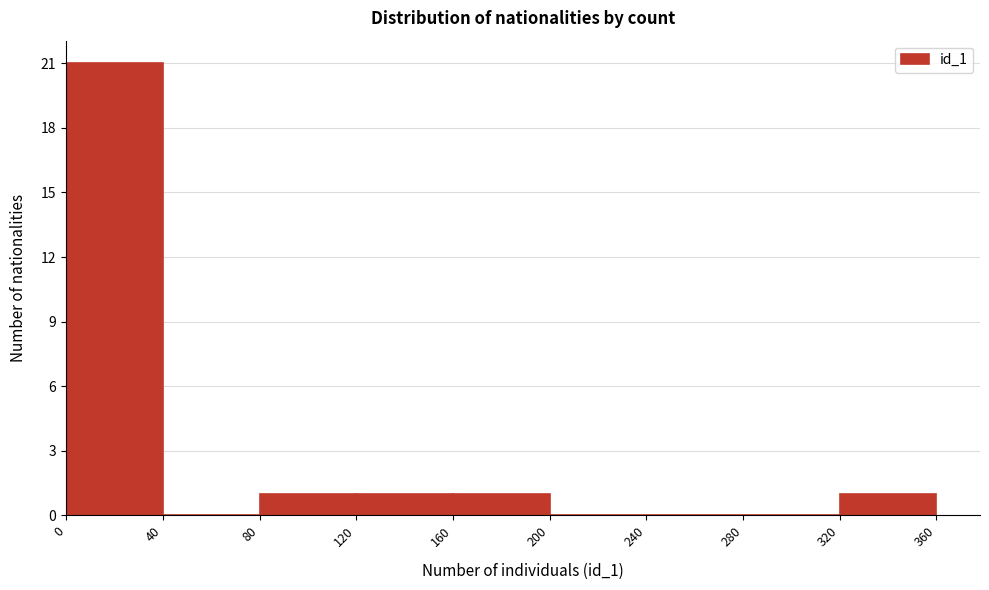

Reading left to right, list every bar in this chart as the range it spans on the x-axis followed by its height. The values are not printed on the chart, so give them approximately, as read against the axis.

0 to 40: 21
40 to 80: 0
80 to 120: 1
120 to 160: 1
160 to 200: 1
200 to 240: 0
240 to 280: 0
280 to 320: 0
320 to 360: 1